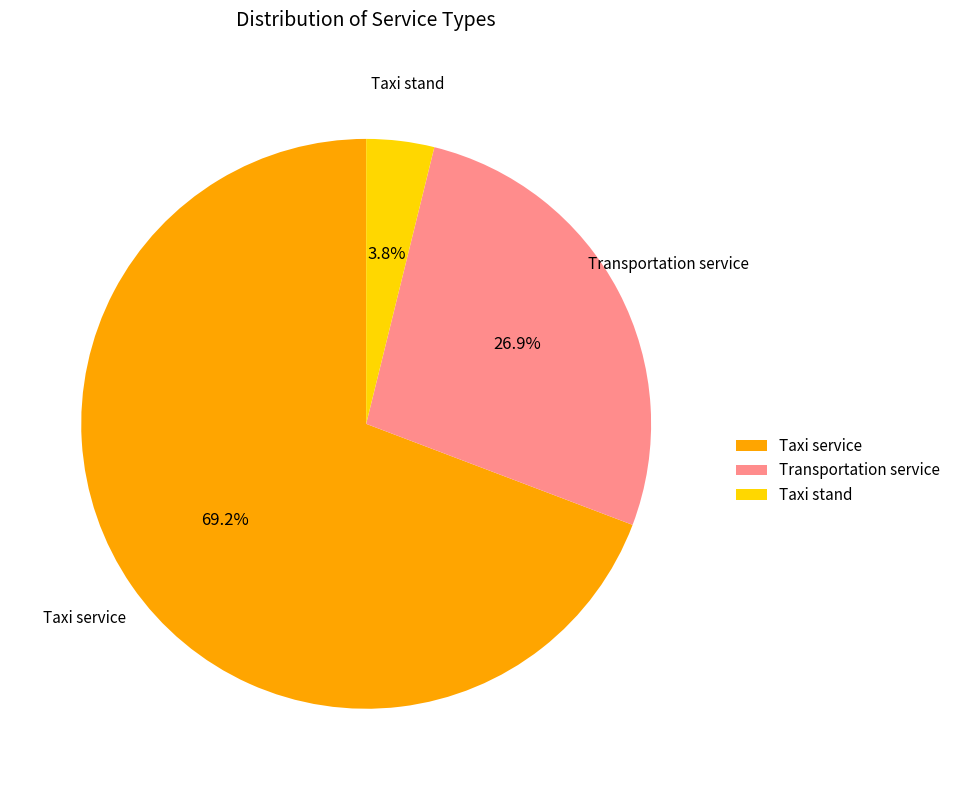

To the nearest percent, what percentage of the pie is Taxi service?

69%